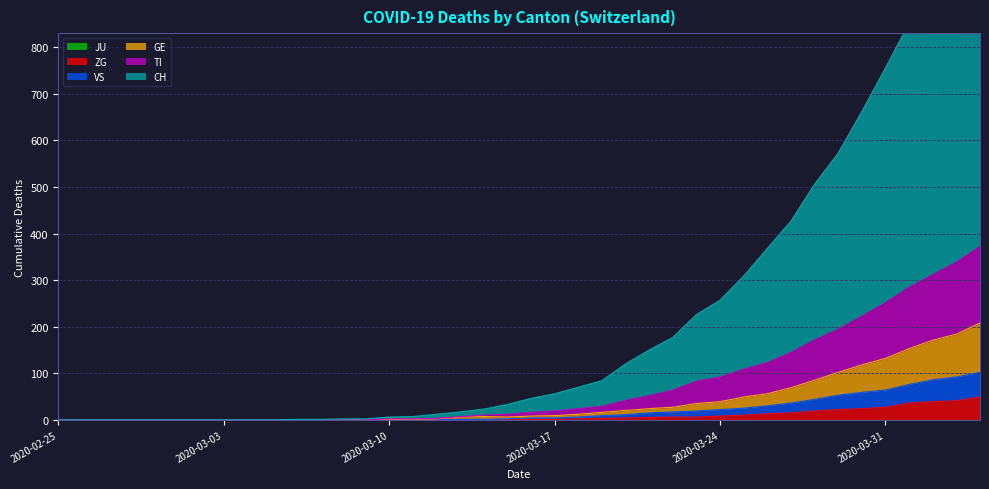

What is the spread (max minus min) of values at 2020-03-23?

220